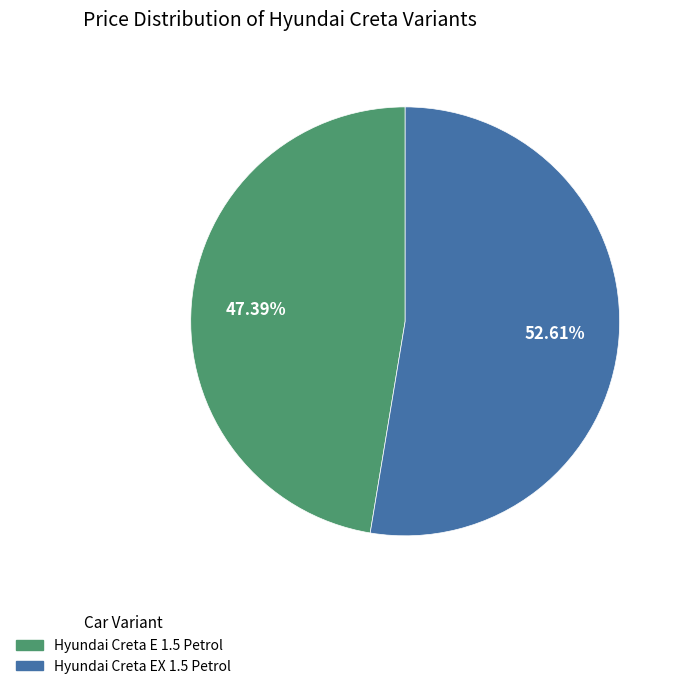

What percentage is NOT represented by Hyundai Creta E 1.5 Petrol?

52.6%